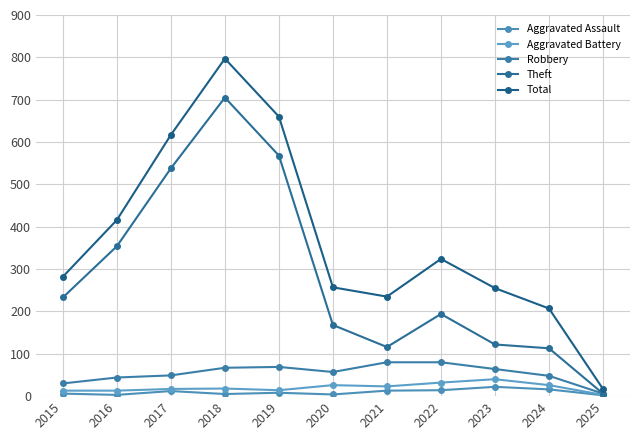

Count the number of data series in this chart.

5